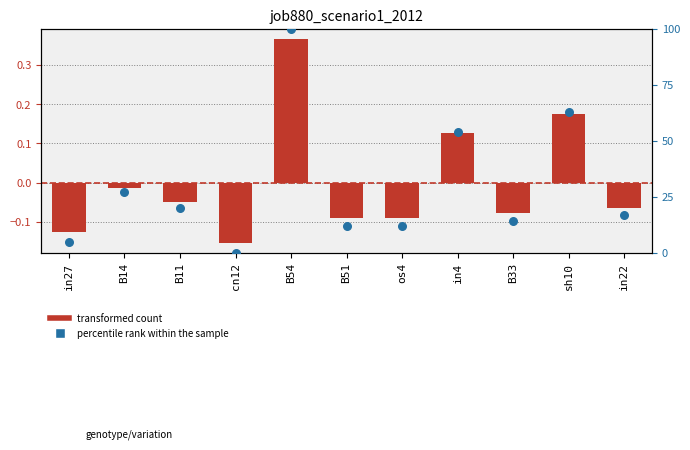

What is the total value across all series at B33?

13.9